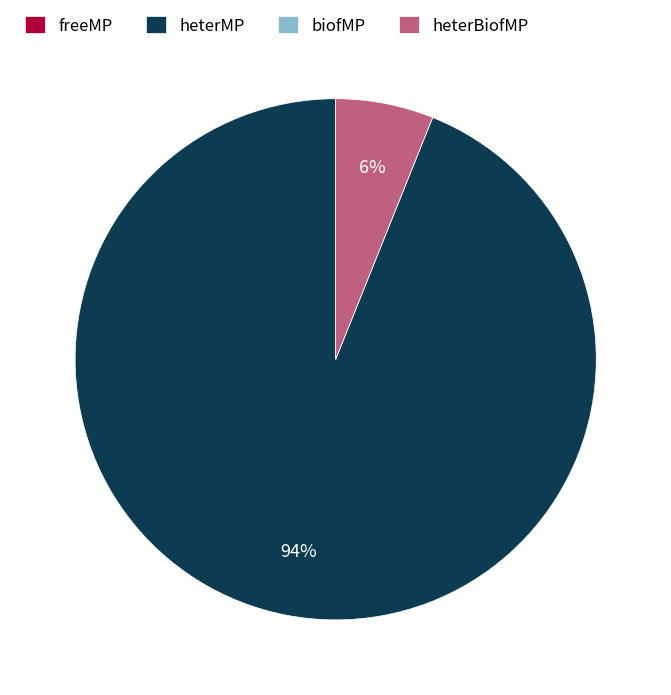

What is the largest slice in the pie chart?

heterMP